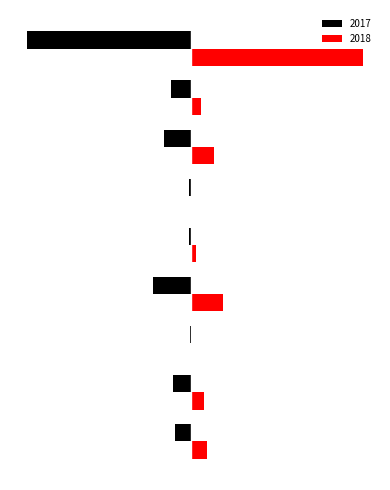

Reading right to left, transcribe all the data shown in this chart.

2017: -401	-47	-66	-3	-5	-93	-1	-44	-39
2018: 422	24	57	3	12	79	2	32	39